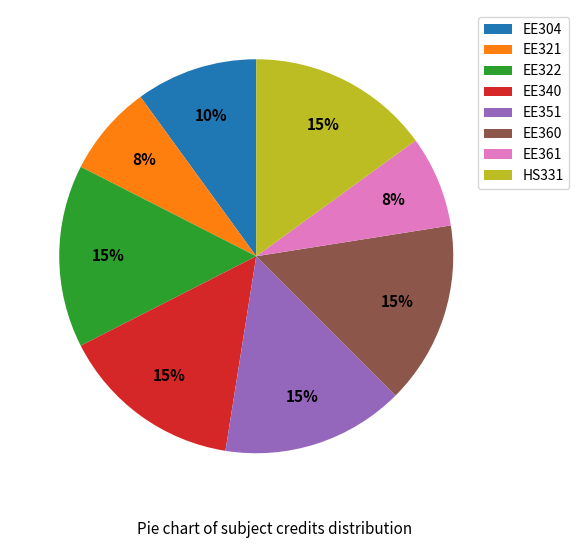

Does EE322 account for over 50% of the chart?

No